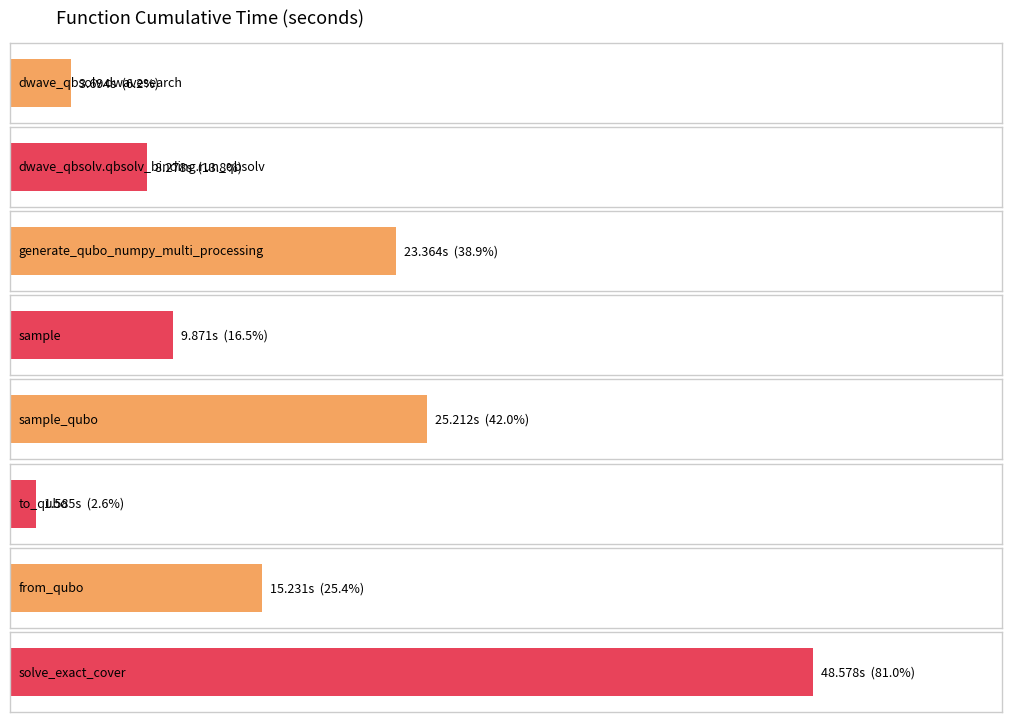

What is the difference between the maximum and minimum values?

47.0